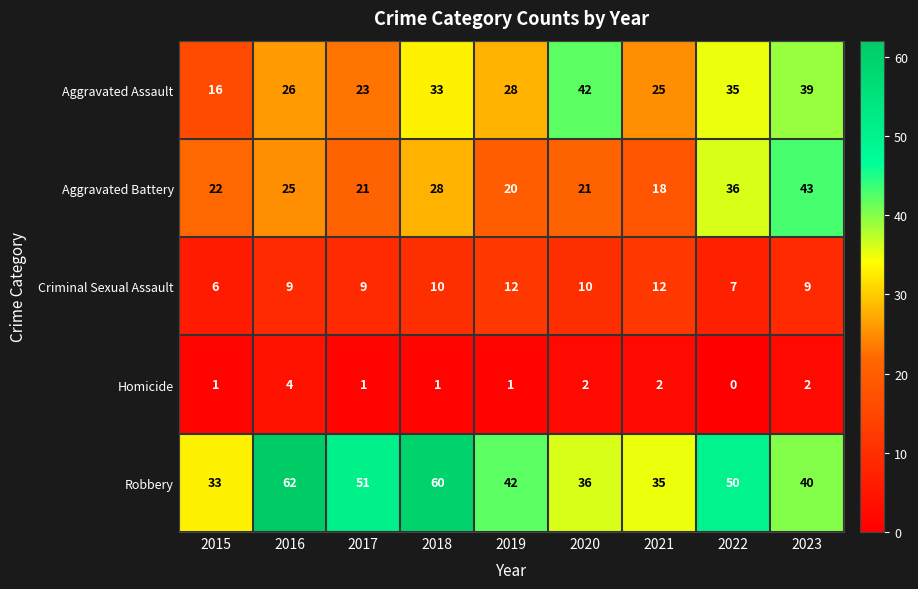

What is the spread (max minus min) of values at 2017?

50